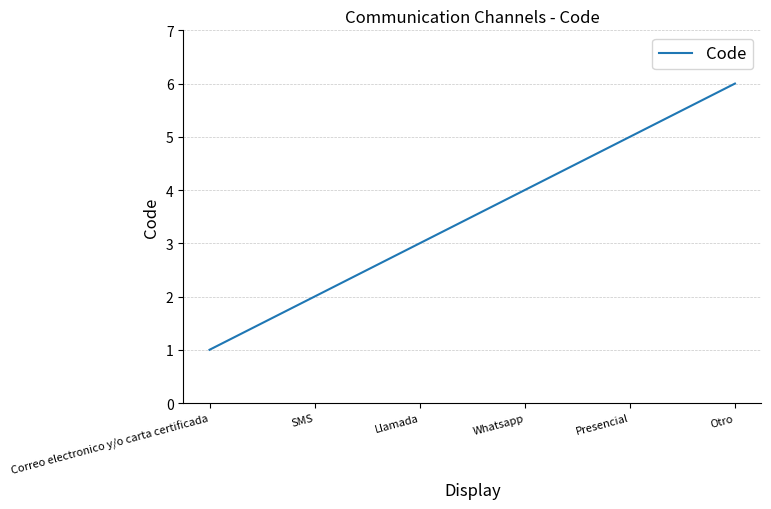

What is the average value?

4